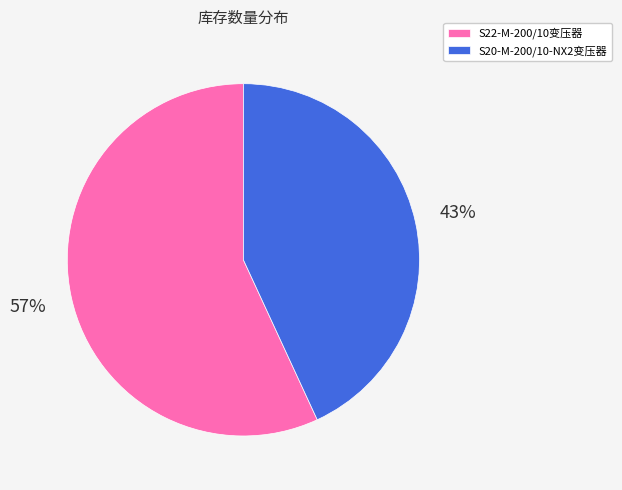

Do S20-M-200/10-NX2变压器 and S22-M-200/10变压器 together represent more than half of the pie?

Yes